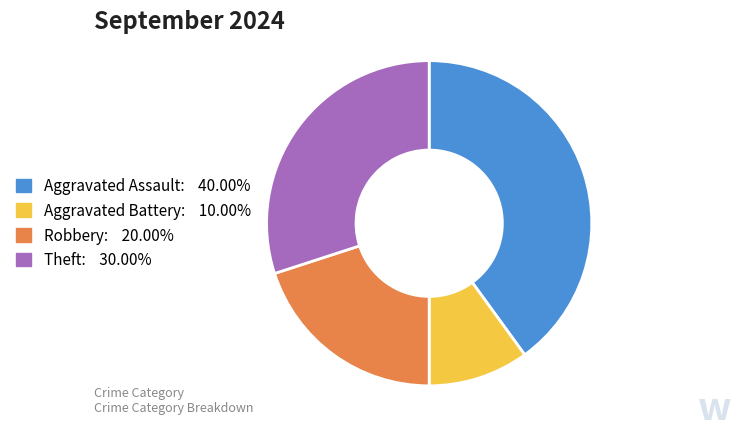

Is there any slice that represents more than half of the pie?

No